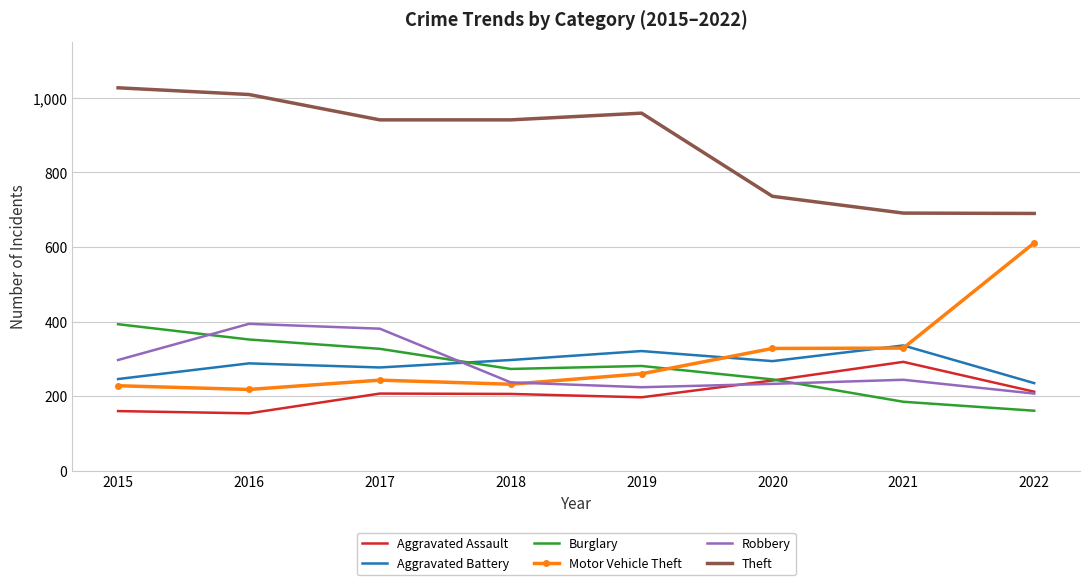

What is the difference between the maximum and second lowest values in the Theft series?

336